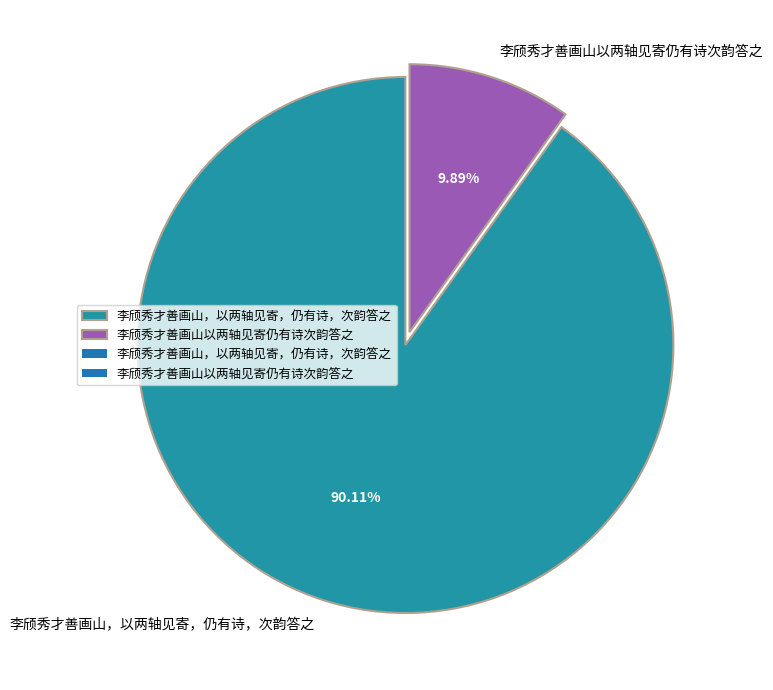

To the nearest percent, what is the difference between the largest and smallest slice percentages?

80%